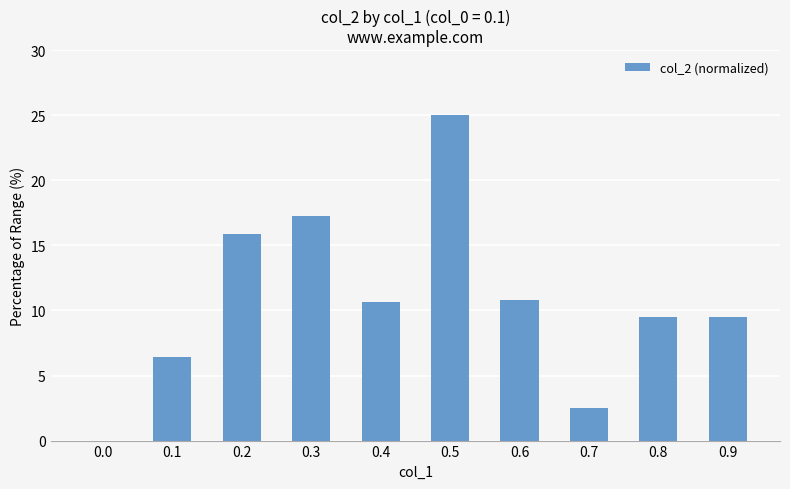

What is the change in value from 0.4 to 0.7?

-8.1